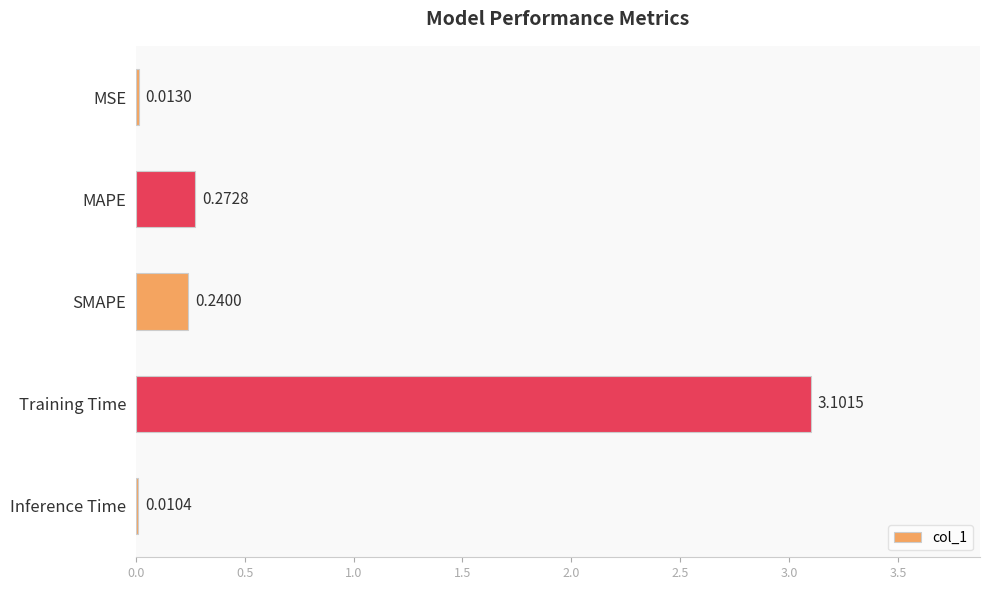

What is the change in value from SMAPE to Training Time?

+2.9